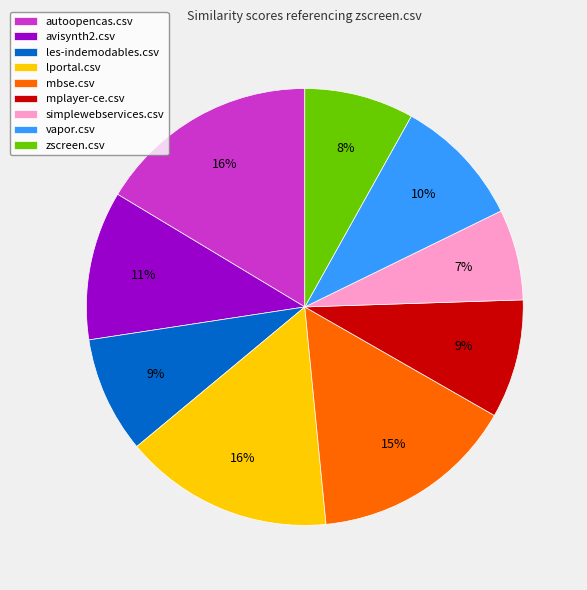

Do mbse.csv and vapor.csv together represent more than half of the pie?

No